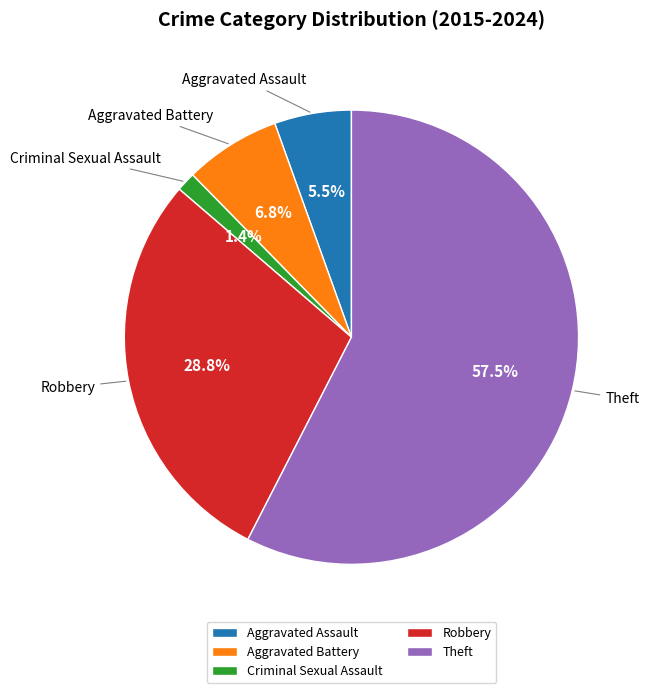

The Aggravated Battery slice represents 7% of the pie. True or false?

True